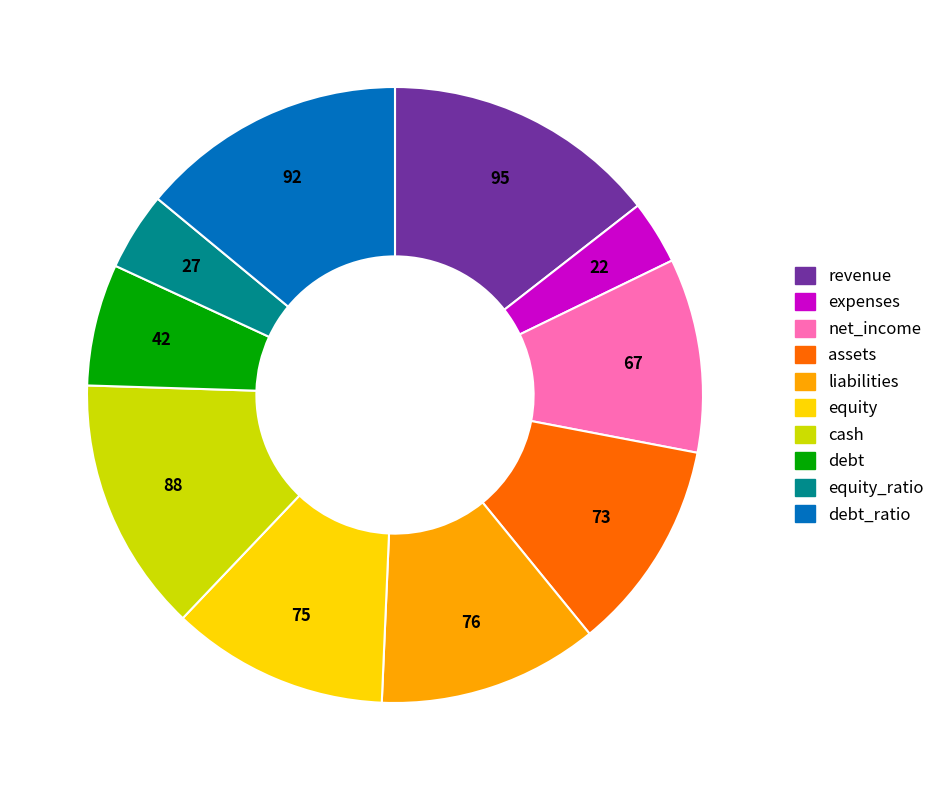

Is there a majority slice in this chart?

No